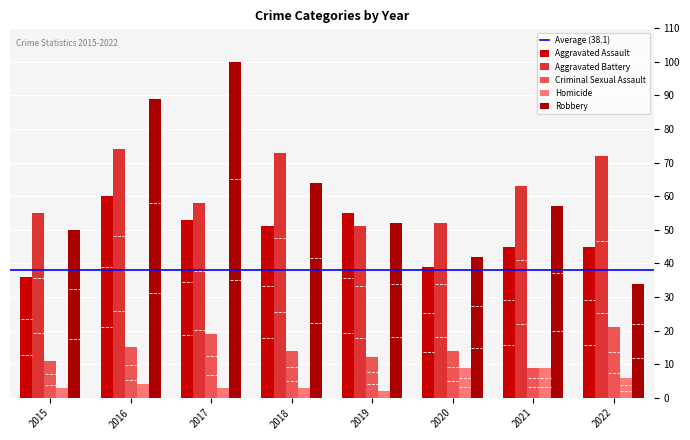

What is the value of the Aggravated Assault bar at the 7th from the left?

45